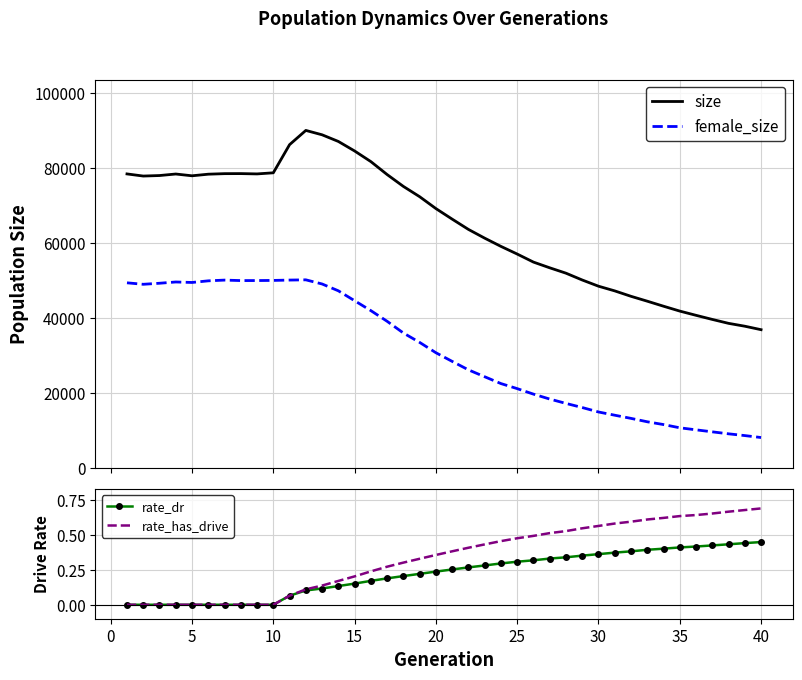

What is the highest value of the size series?

90129